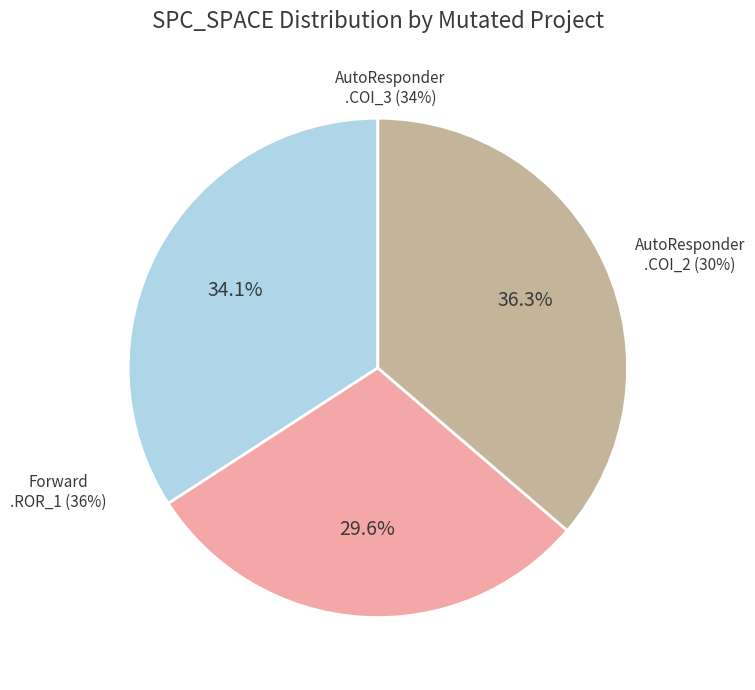

To the nearest percent, what is the combined percentage of Forward.EmailSystem.Client.ROR_1 and AutoResponder.EmailSystem.Client.COI_3?

70%